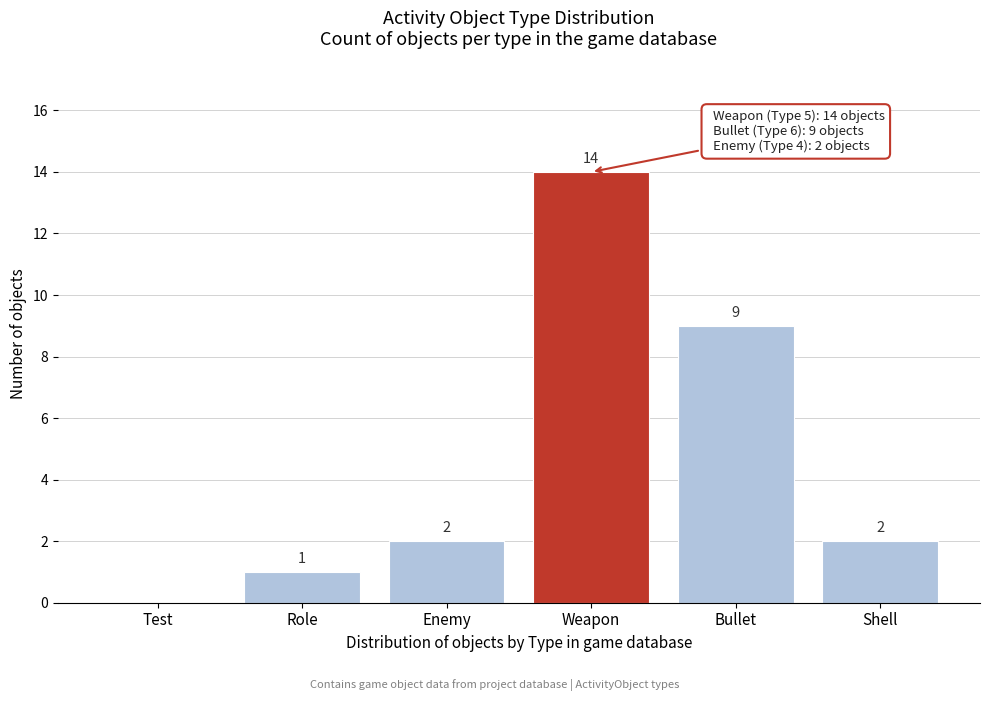

Reading left to right, what are all the values shown in this chart?

Test=0	Role=1	Enemy=2	Weapon=14	Bullet=9	Shell=2